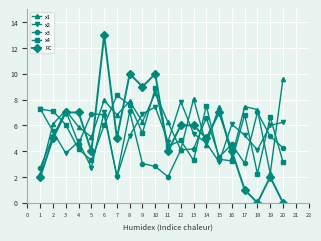

What is the difference between the second highest and minimum values in the FC series?

10.0